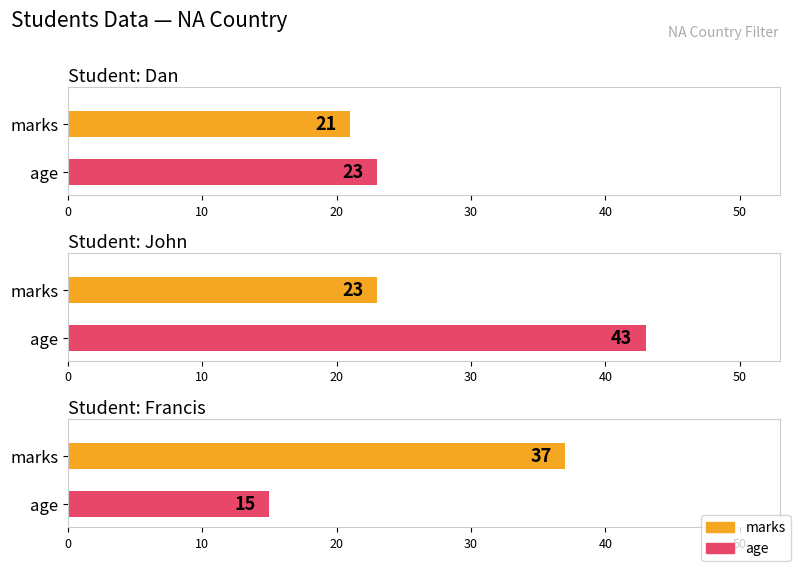

How many values in the age series are below 23?

1